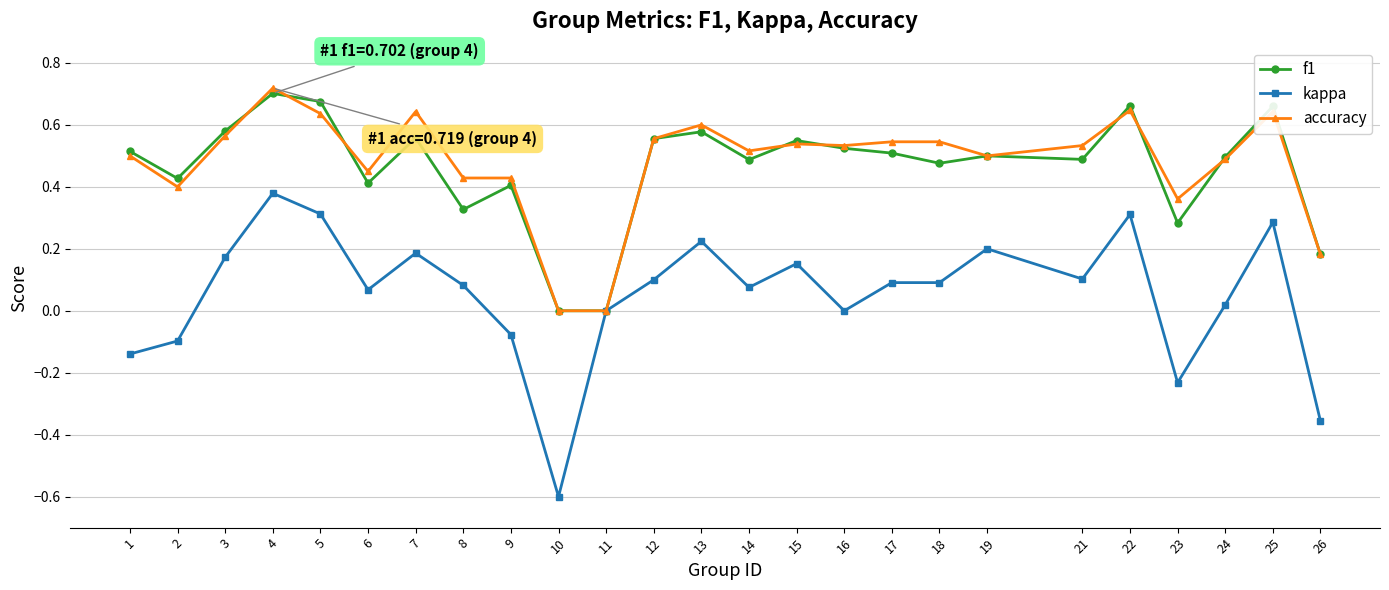

At which category does kappa reach its first local peak?

4